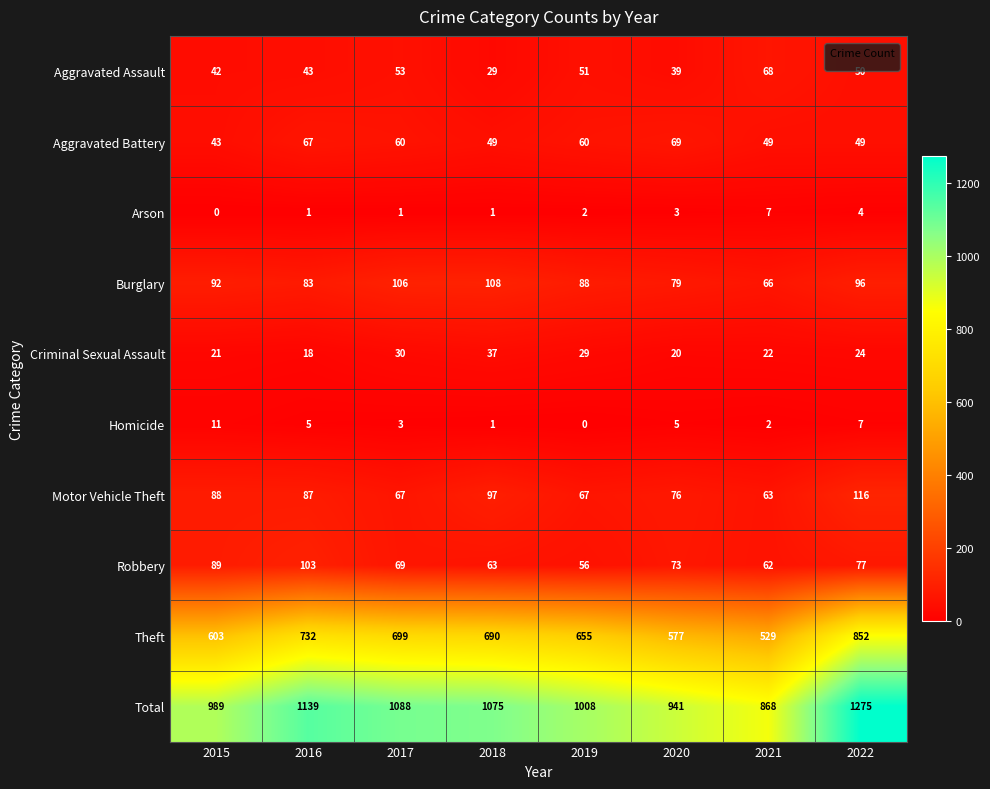

Which series has the widest spread of values?

Total